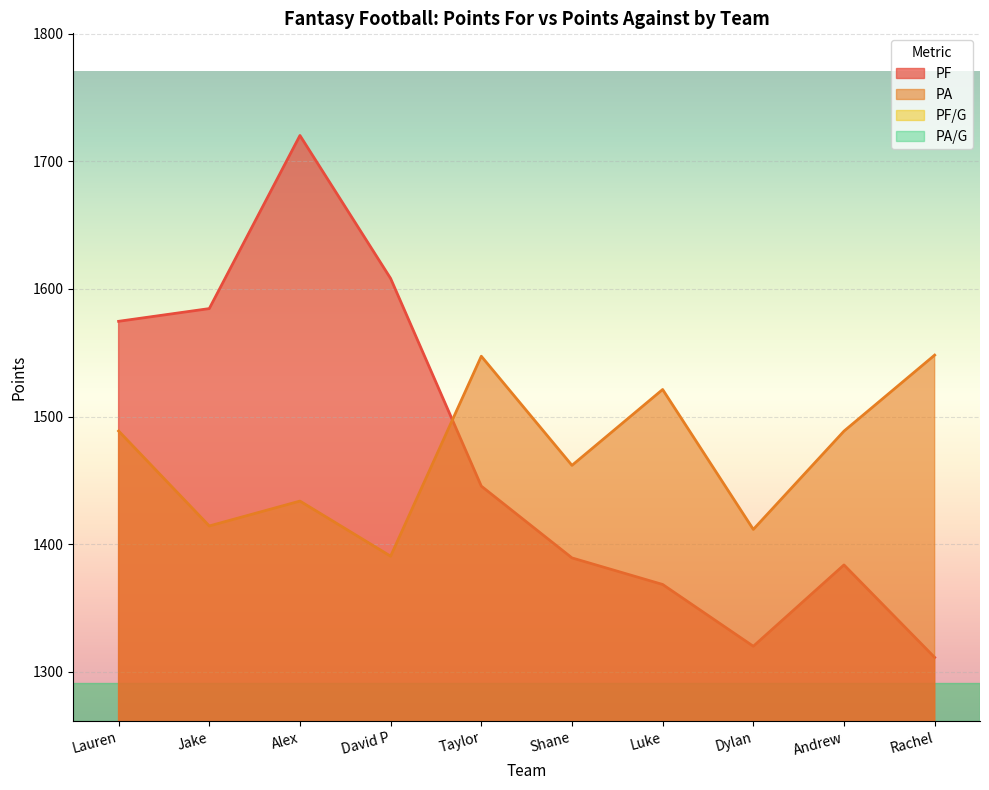

Count the number of data series in this chart.

4